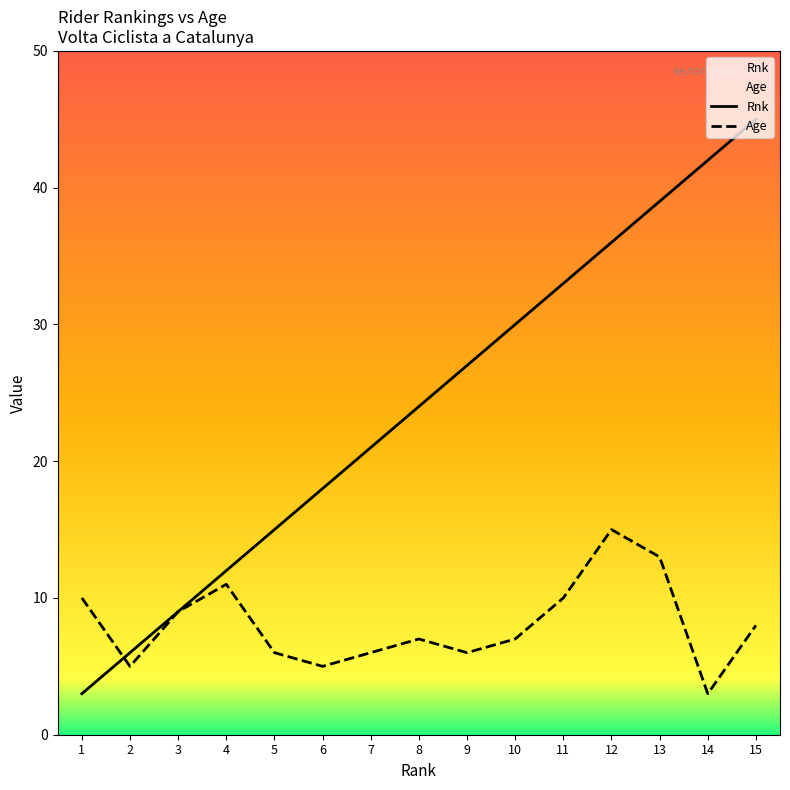

In Age, how many points are higher than both neighbors (excluding endpoints)?

3